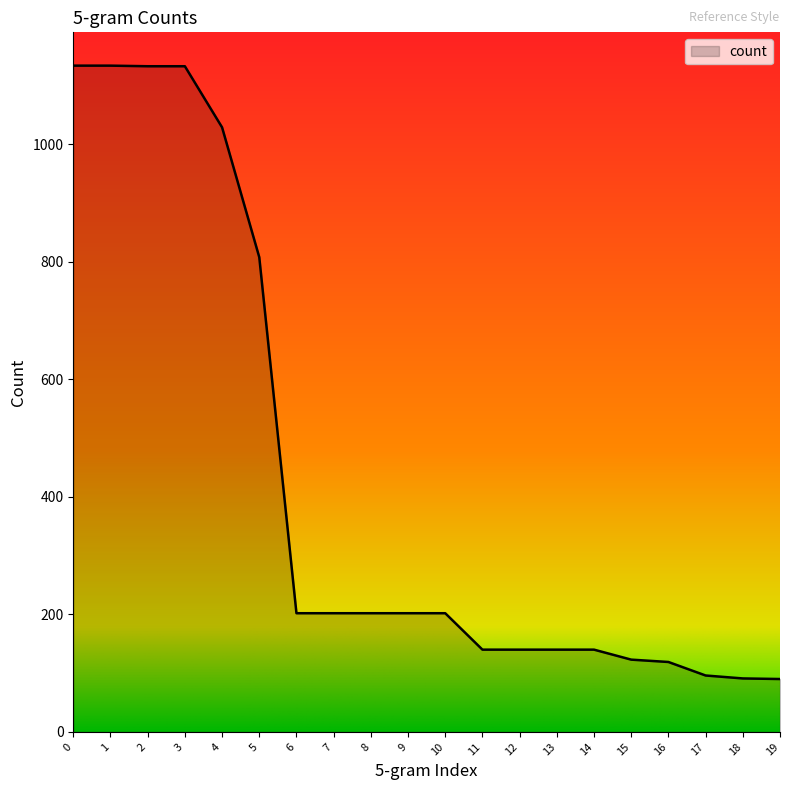

How many categories are shown in the chart?

20